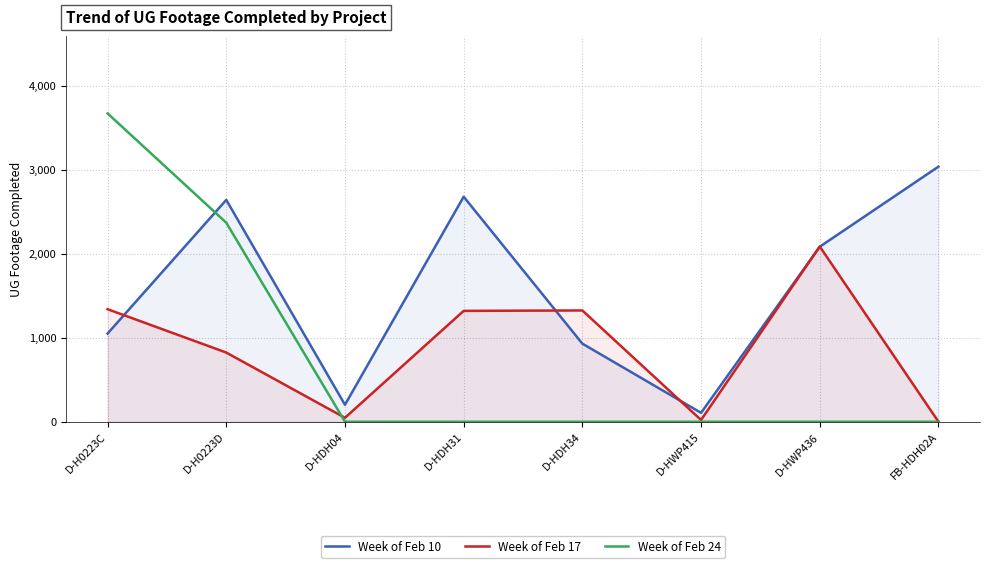

What position from the right is D-HWP415?

3